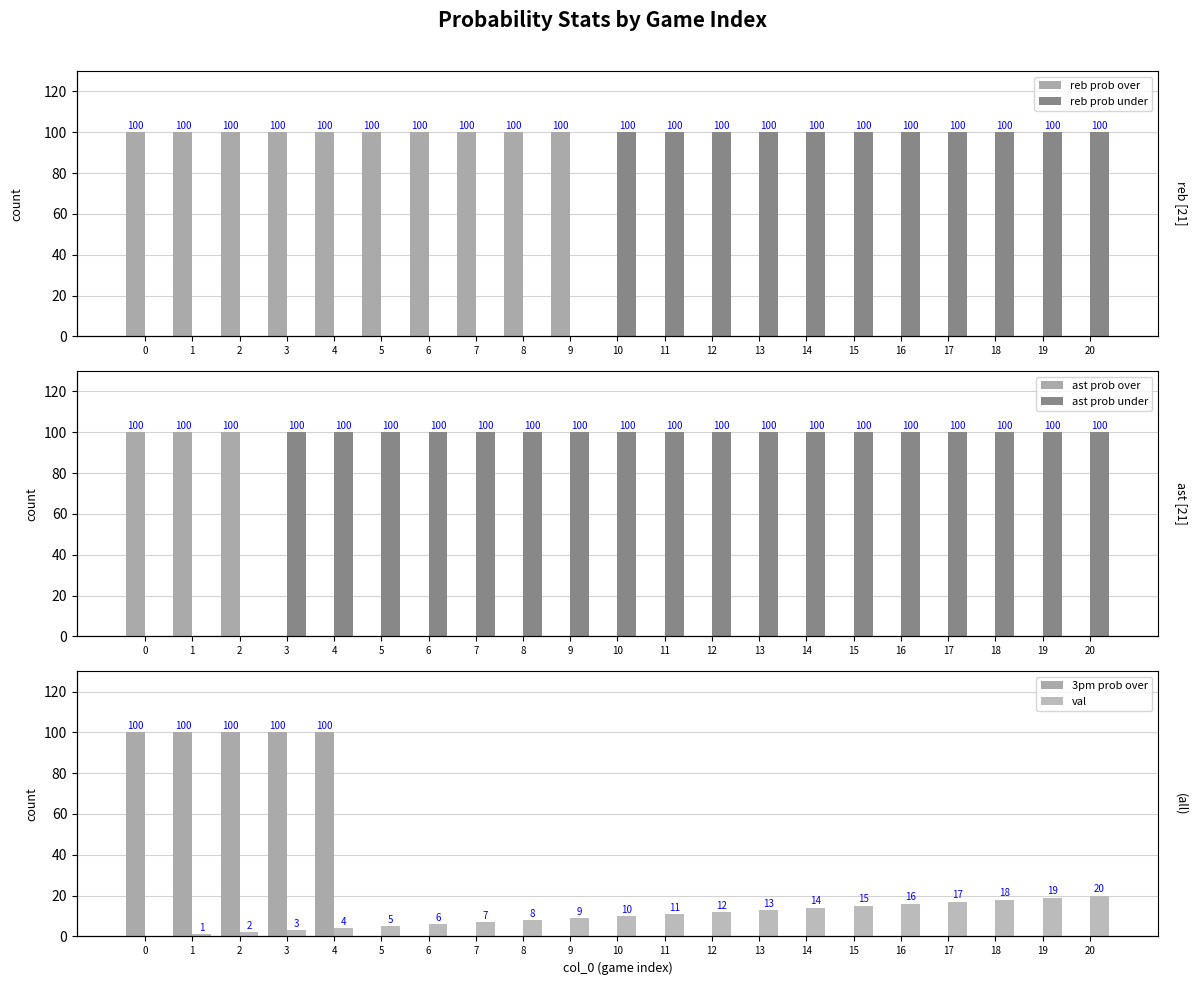

How many values in ast prob over are above zero?

3